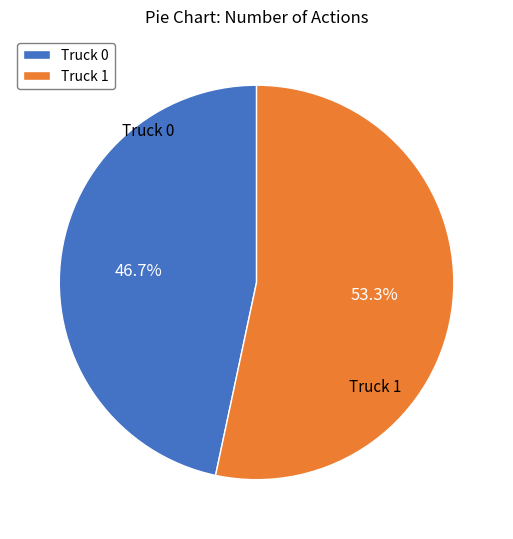

How many slices are in this pie chart?

2